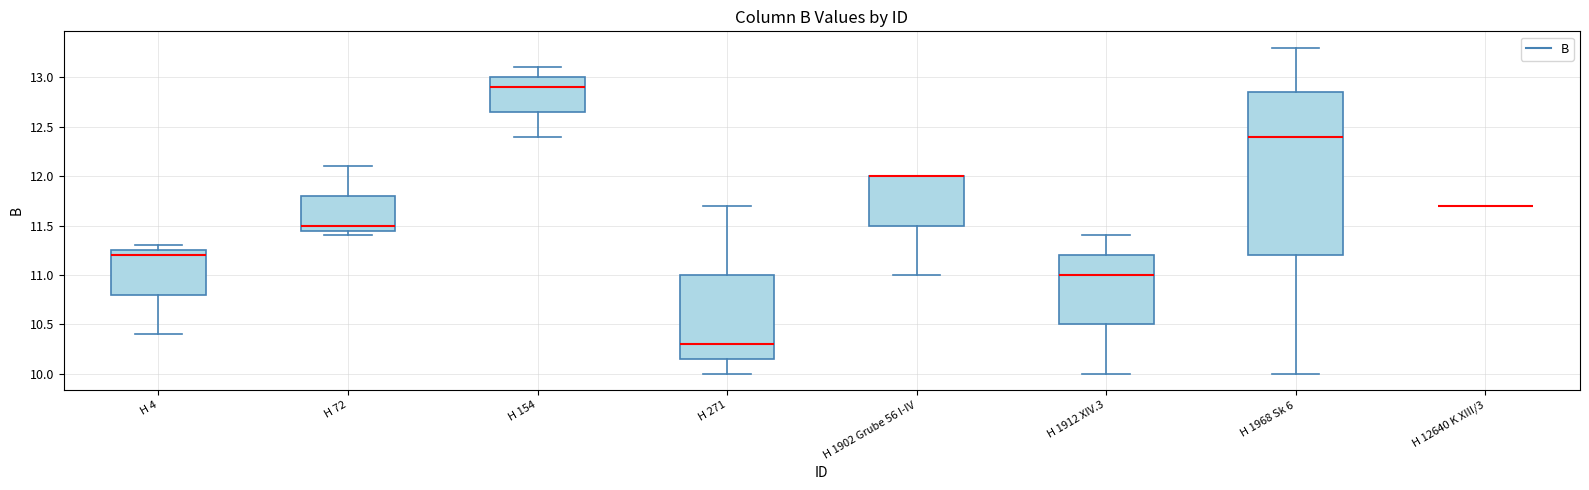

Reading left to right, read every box against the y-axis: the position of its median line, the range the box covers, and the ends of its whiskers. The values are not printed on the chart, so give them approximately, as read against the axis.

H 4: median 11.20, box 10.80 to 11.25, whiskers 10.40 to 11.30
H 72: median 11.50, box 11.45 to 11.80, whiskers 11.40 to 12.10
H 154: median 12.90, box 12.65 to 13.00, whiskers 12.40 to 13.10
H 271: median 10.30, box 10.15 to 11.00, whiskers 10.00 to 11.70
H 1902 Grube 56 I-IV: median 12.00 (drawn on the box's upper edge), box 11.50 to 12.00, whiskers 11.00 to 12.00
H 1912 XIV.3: median 11.00, box 10.50 to 11.20, whiskers 10.00 to 11.40
H 1968 Sk 6: median 12.40, box 11.20 to 12.85, whiskers 10.00 to 13.30
H 12640 K XIII/3: box collapsed to a line at 11.70, whiskers 11.70 to 11.70